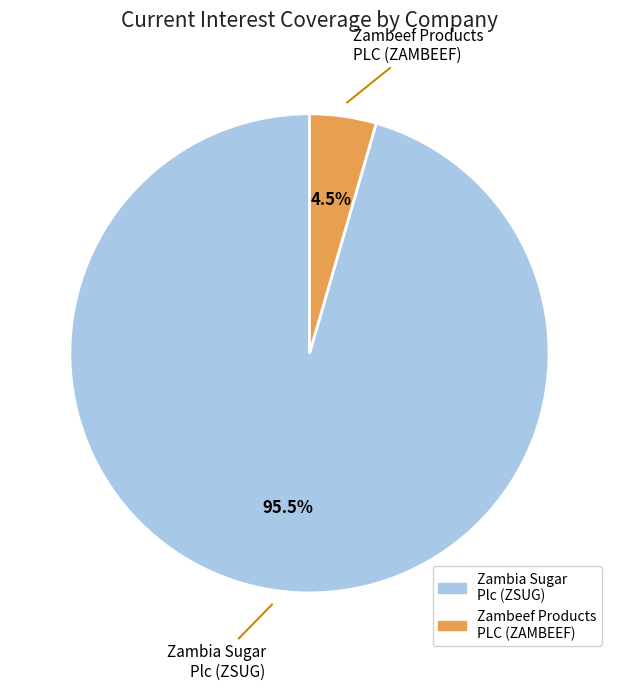

Is there any slice that represents more than half of the pie?

Yes